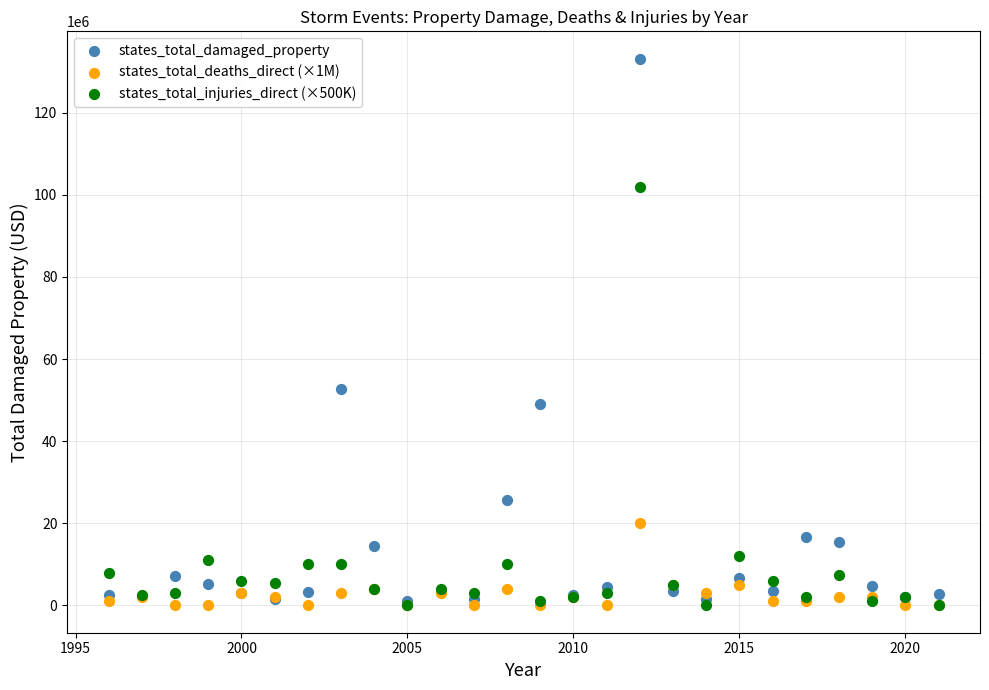

Across all series, what Y value is closest to 66578000?

52618010